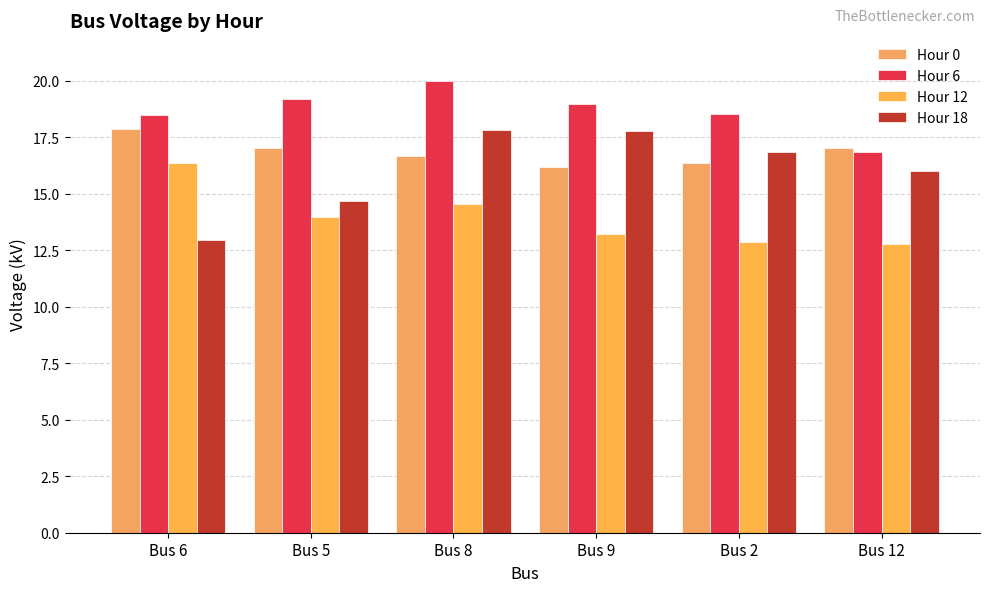

What is the maximum value shown in the chart?

20.0